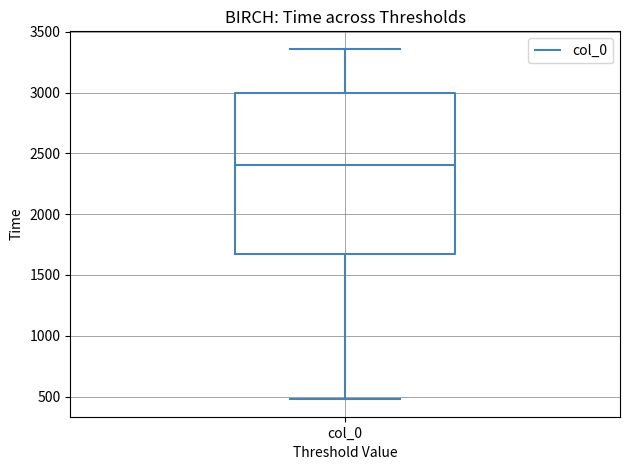

Read this box plot against the y-axis: the position of the median line, the range covered by the box, and the ends of both whiskers. The values are not printed on the chart, so give them approximately, as read against the axis.

median 2400, box 1700 to 3000, whiskers 500 to 3350